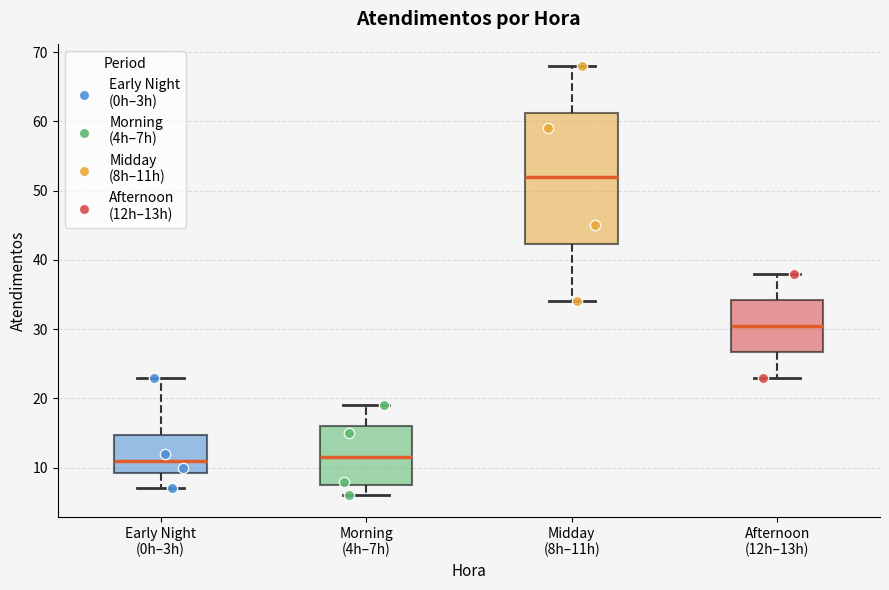

Which box is the tallest, from its lower edge to its upper edge?

Midday (8h–11h)